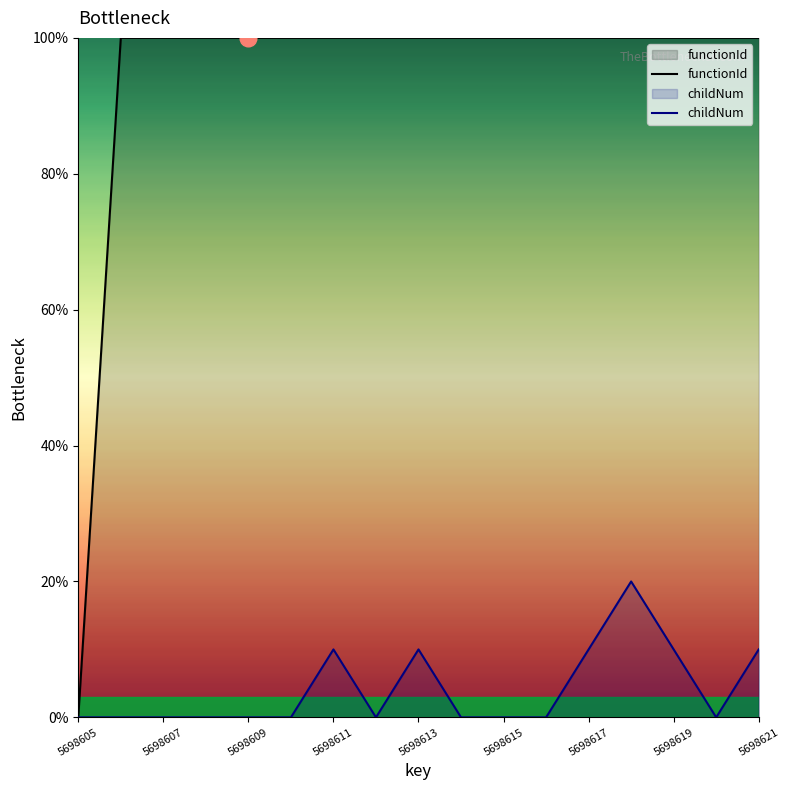

Is it true that functionId equals 37 at 5698621?

False